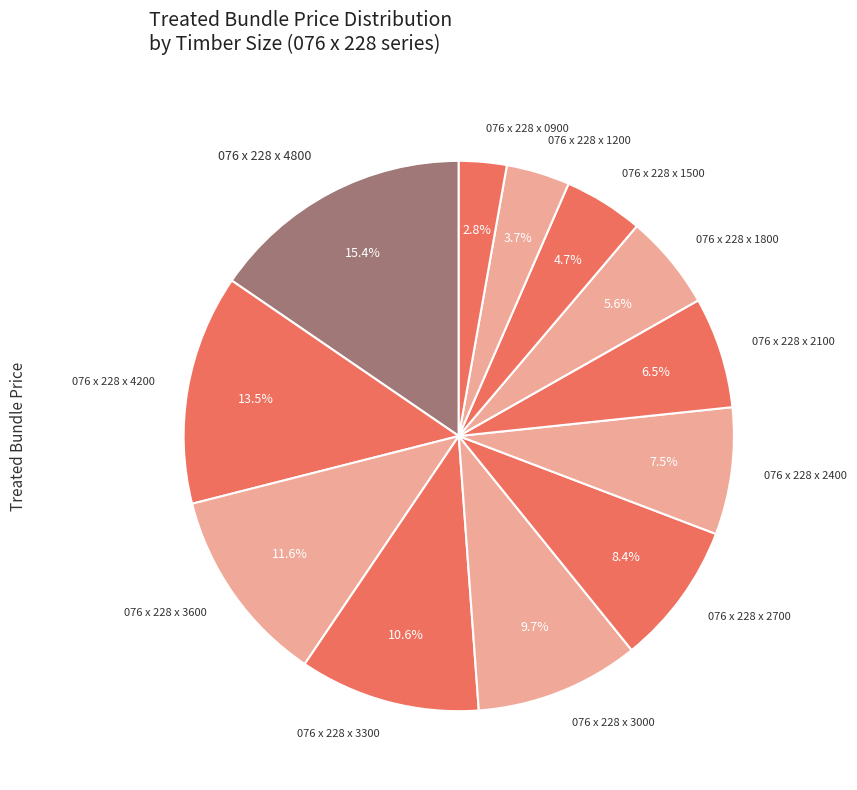

How many slices are in this pie chart?

12